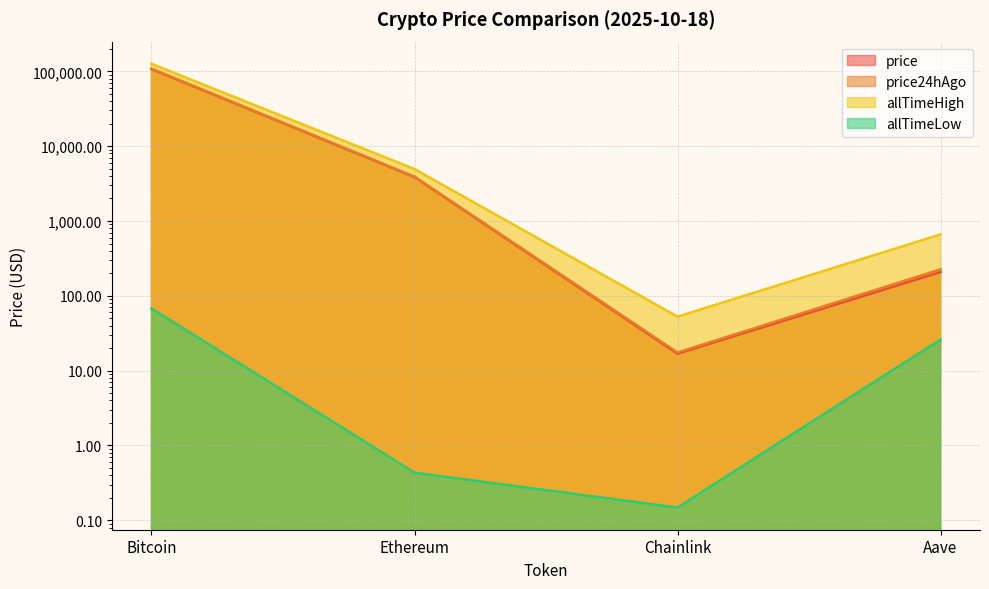

In price, how many points are lower than both neighbors (excluding endpoints)?

1